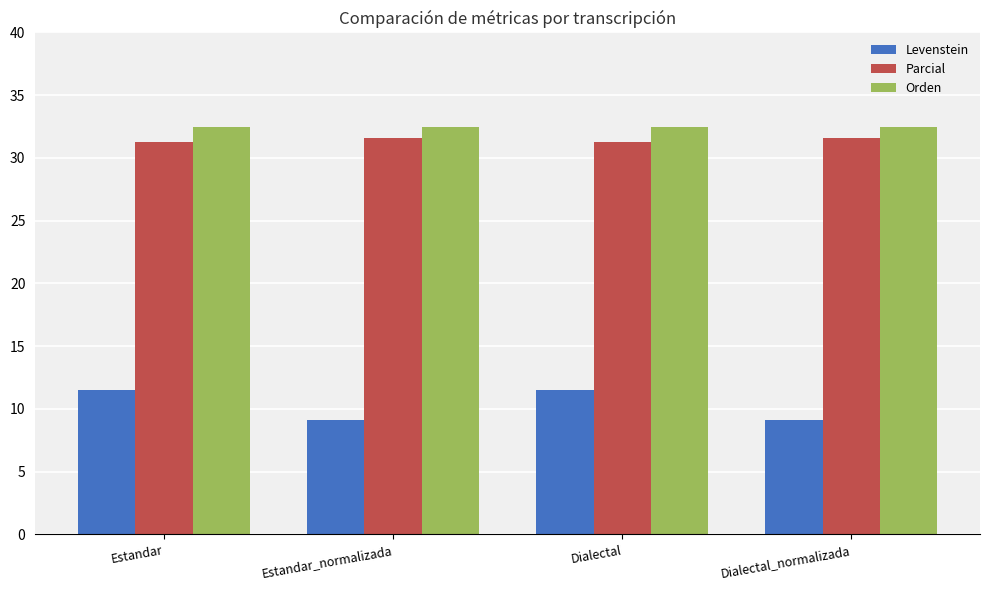

List the series in order of their peak value, highest first.

Orden, Parcial, Levenstein